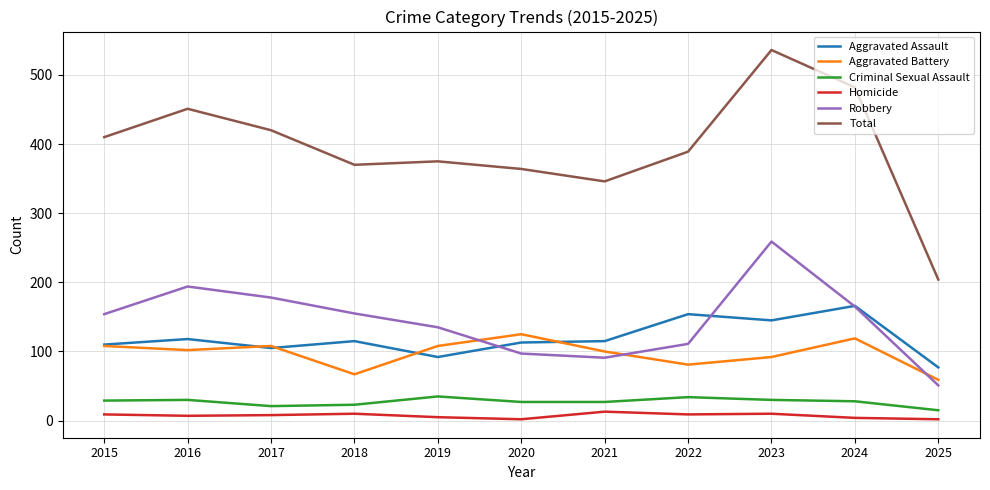

True or false: Criminal Sexual Assault and Homicide cross at least once.

False